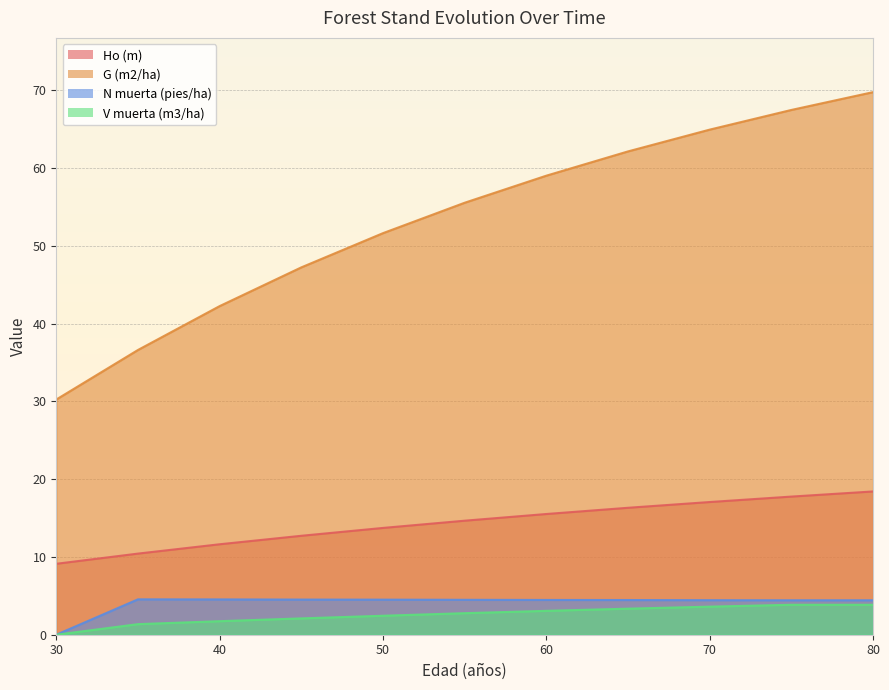

True or false: G (m2/ha) has a value of 67.5 at 75.

True